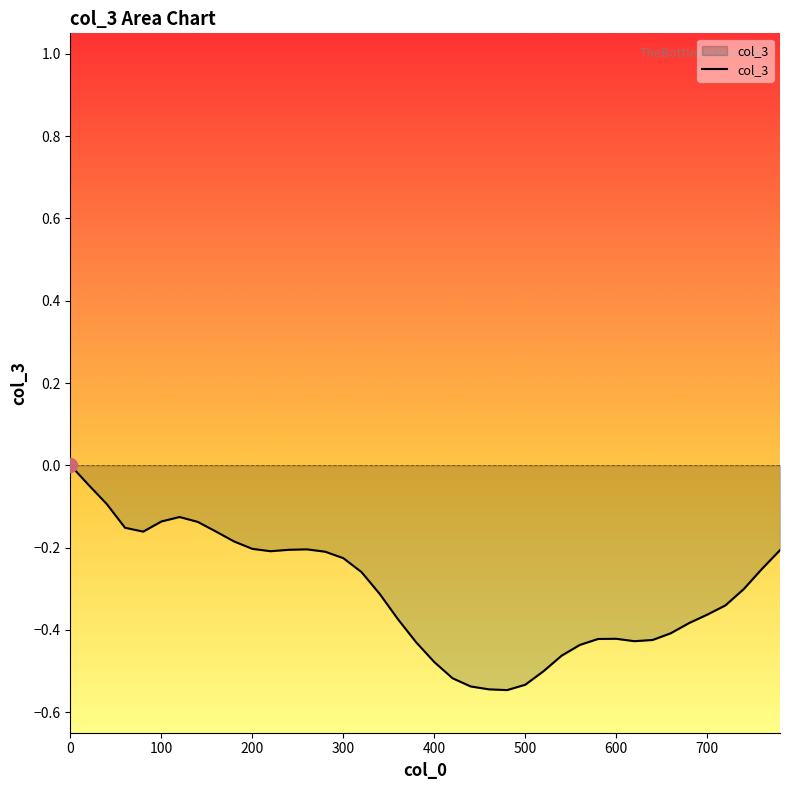

What is the difference between the maximum and minimum values?

0.5